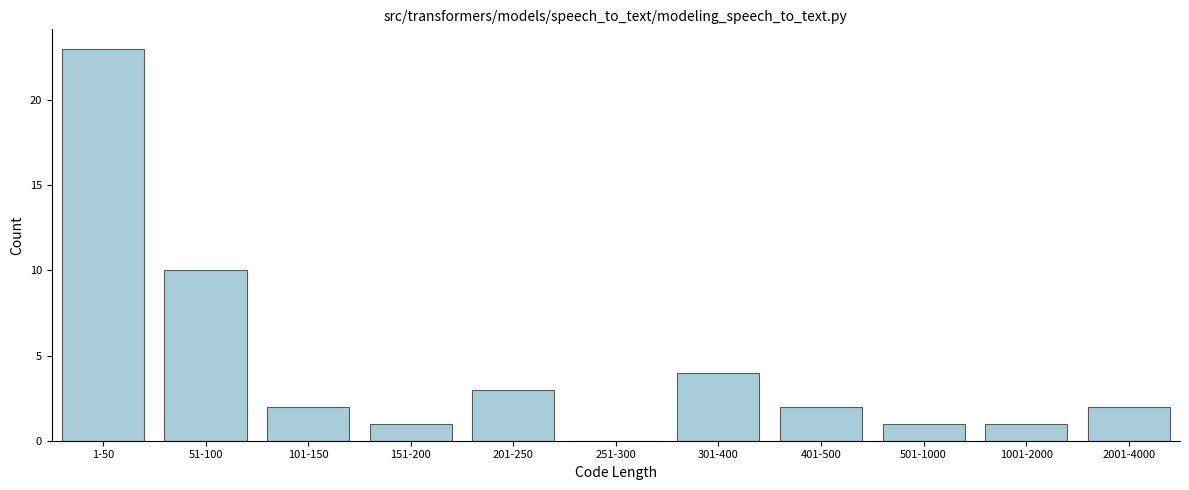

Reading left to right, what are all the values shown in this chart?

1-50=23	51-100=10	101-150=2	151-200=1	201-250=3	251-300=0	301-400=4	401-500=2	501-1000=1	1001-2000=1	2001-4000=2